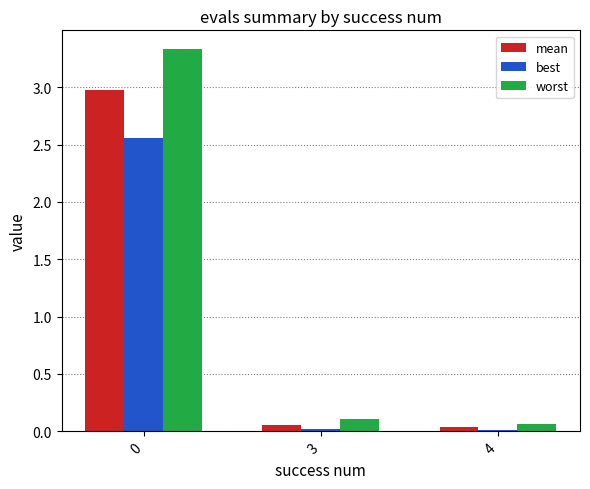

What is the difference between the best values at 0 and 4?

2.5